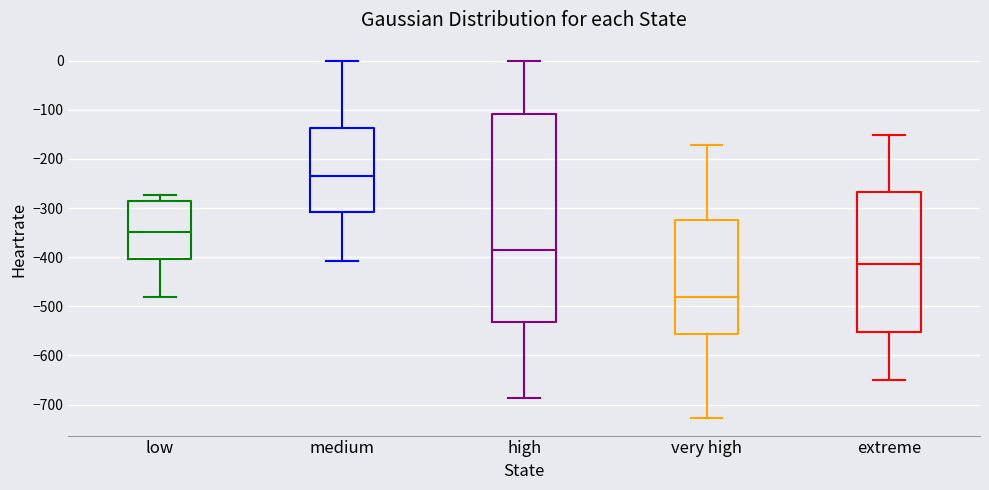

Reading left to right, transcribe this box plot: for each box, give where its median line is, the range the box spans, and where its two whiskers end, as read against the y-axis. The values are not printed on the chart, so give them approximately, as read against the axis.

low: median -350, box -400 to -290, whiskers -480 to -270
medium: median -230, box -310 to -140, whiskers -410 to 0
high: median -380, box -530 to -110, whiskers -690 to 0
very high: median -480, box -560 to -320, whiskers -730 to -170
extreme: median -410, box -550 to -270, whiskers -650 to -150